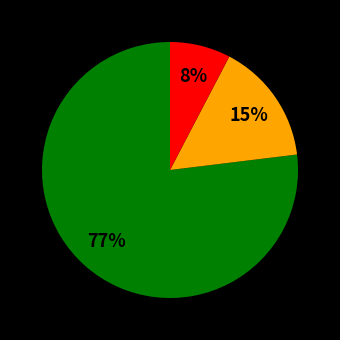

To the nearest percent, what is the average slice percentage?

33%